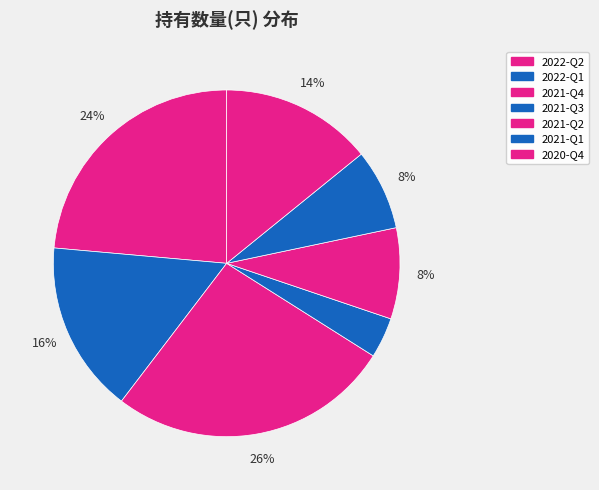

How many slices are in this pie chart?

7